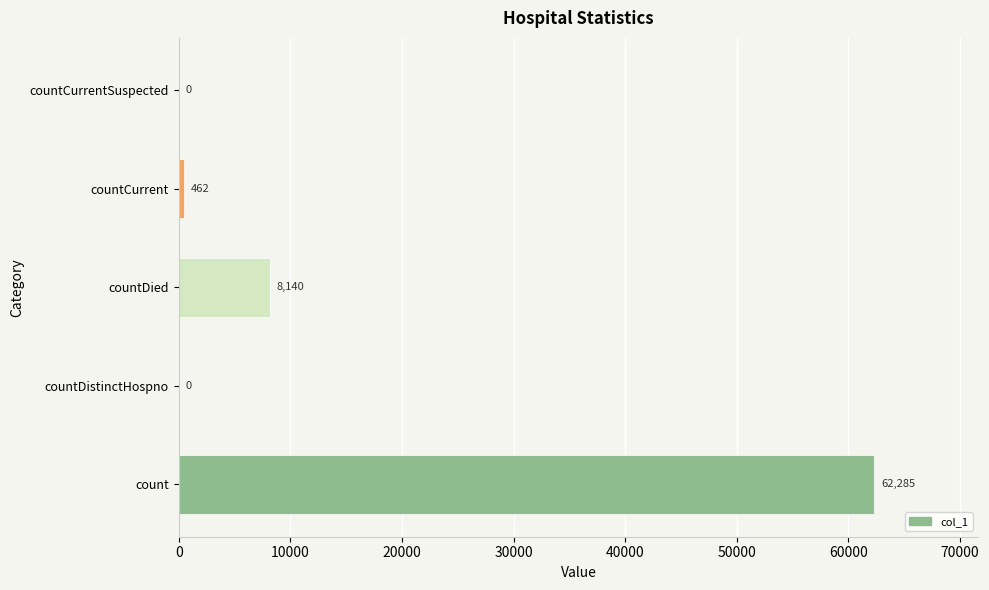

What is the sum of all values?

70887